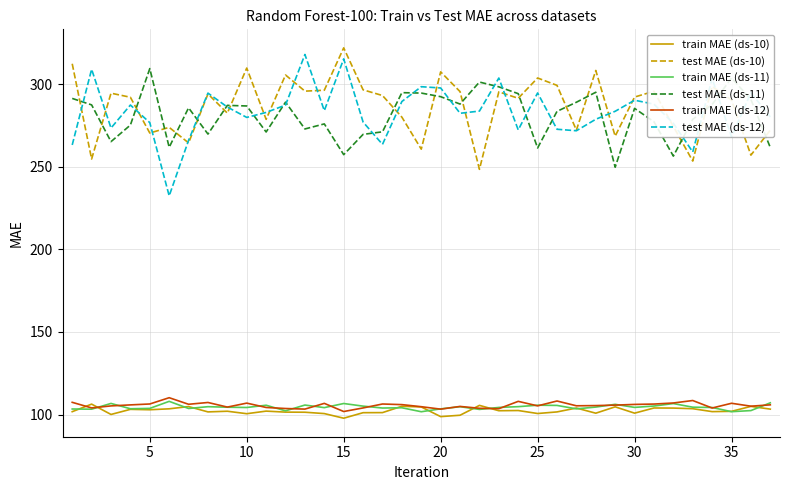

What is the difference between the maximum and minimum values in the train MAE (ds-11) series?

6.3